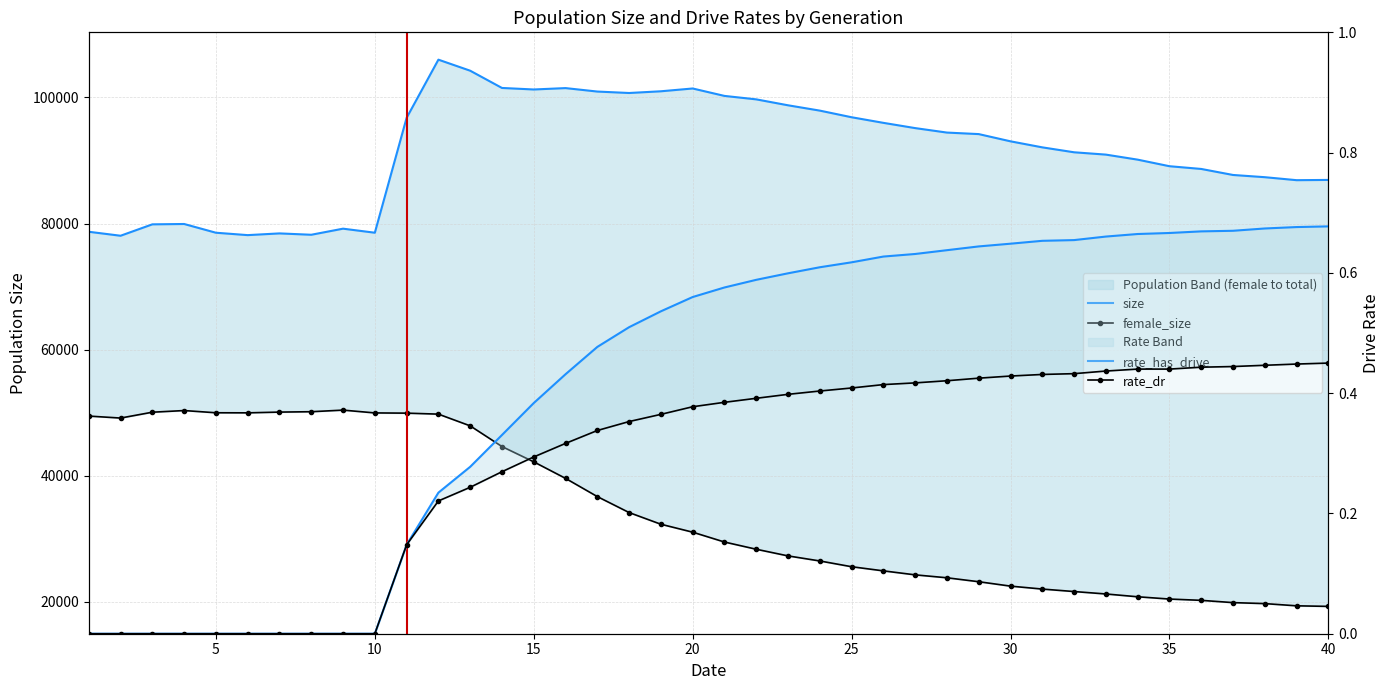

True or false: rate_has_drive has a value of 0.4 at 21.

False